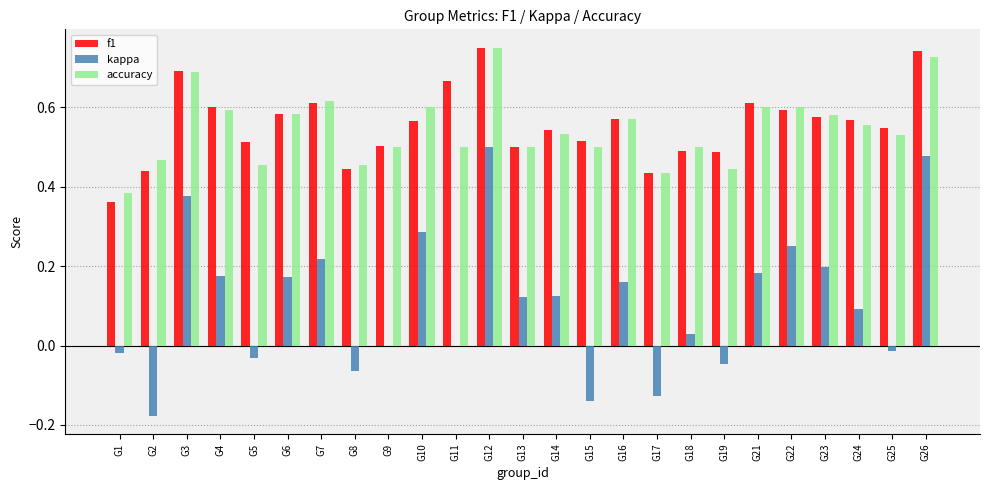

Which series changed the most between G9 and G13?

kappa